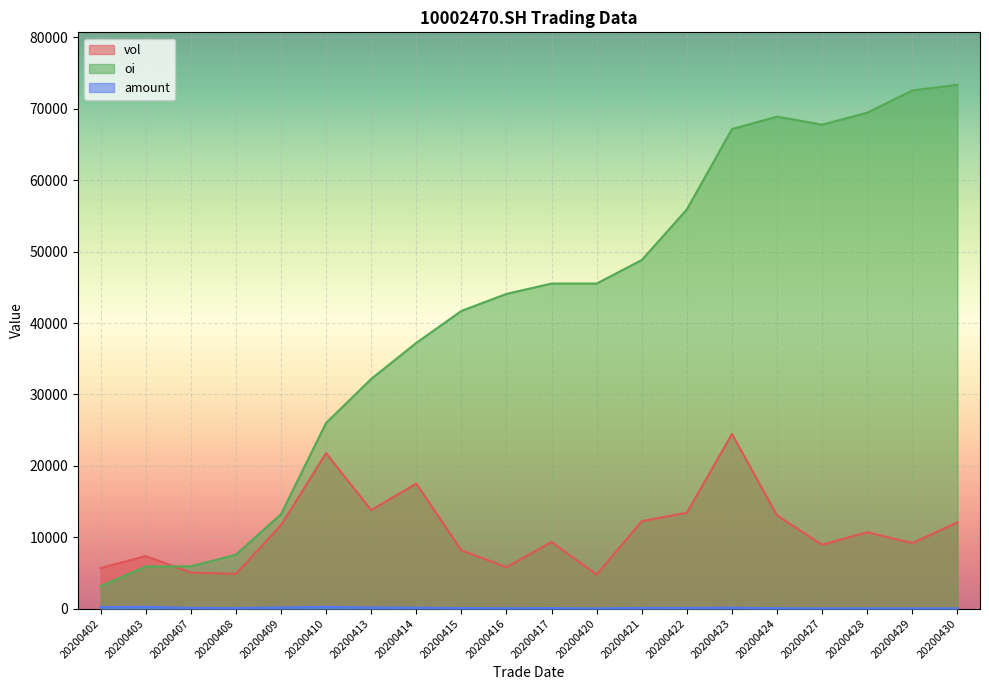

How many lines are shown in the chart?

3